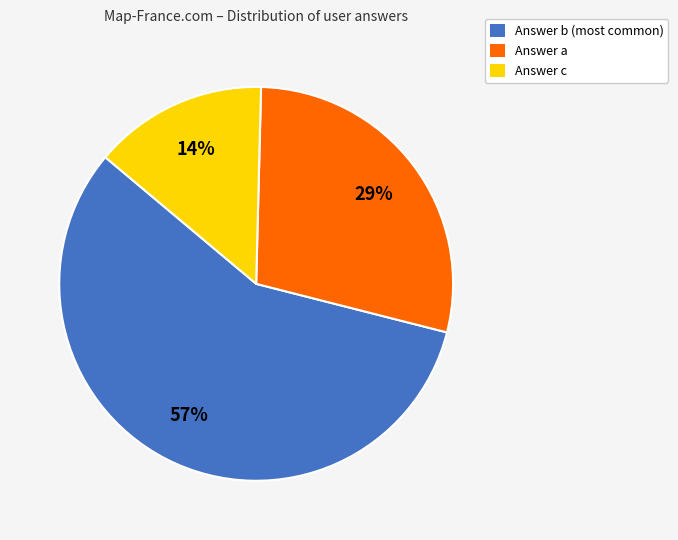

Combined, do Answer a and Answer c account for over 50%?

No